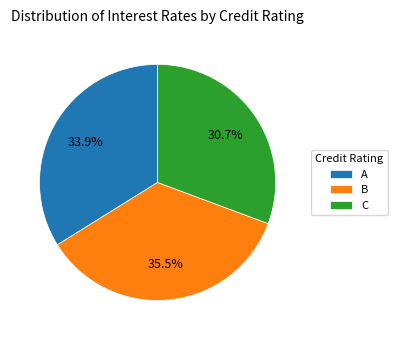

Rank the categories by value from lowest to highest.

C, A, B